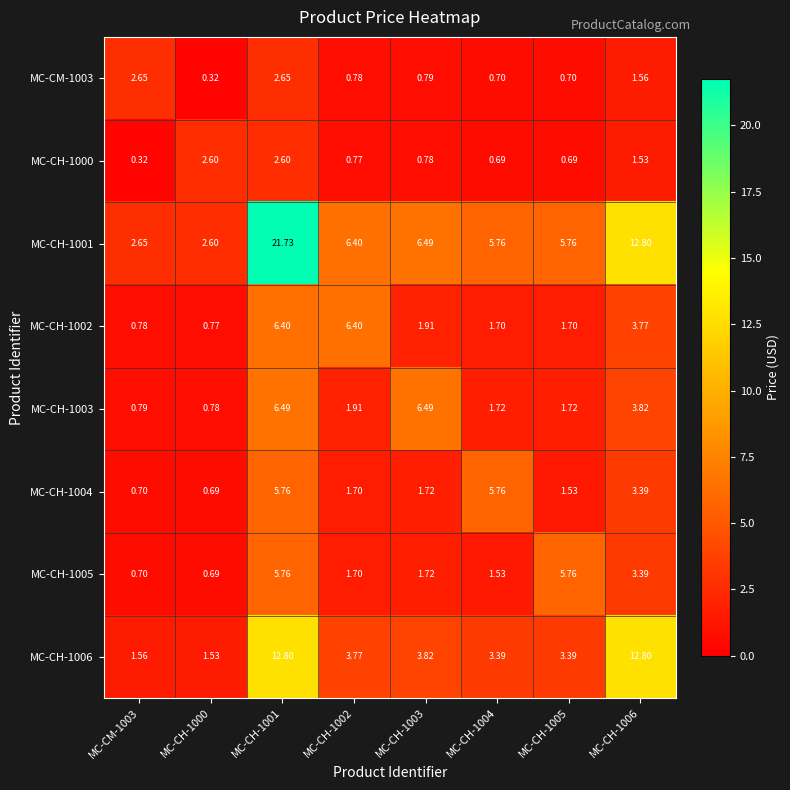

What is the spread (max minus min) of values at MC-CM-1003?

2.3